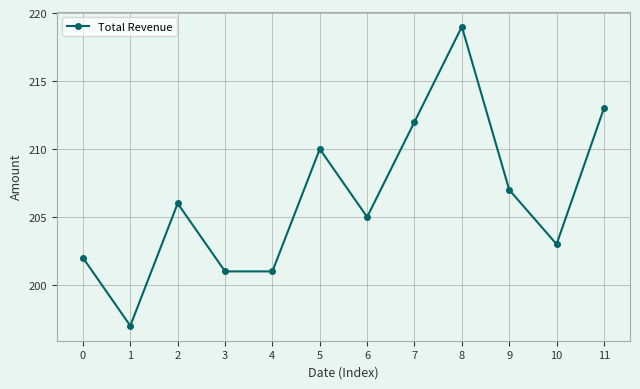

What is the difference between the second highest and minimum values?

16